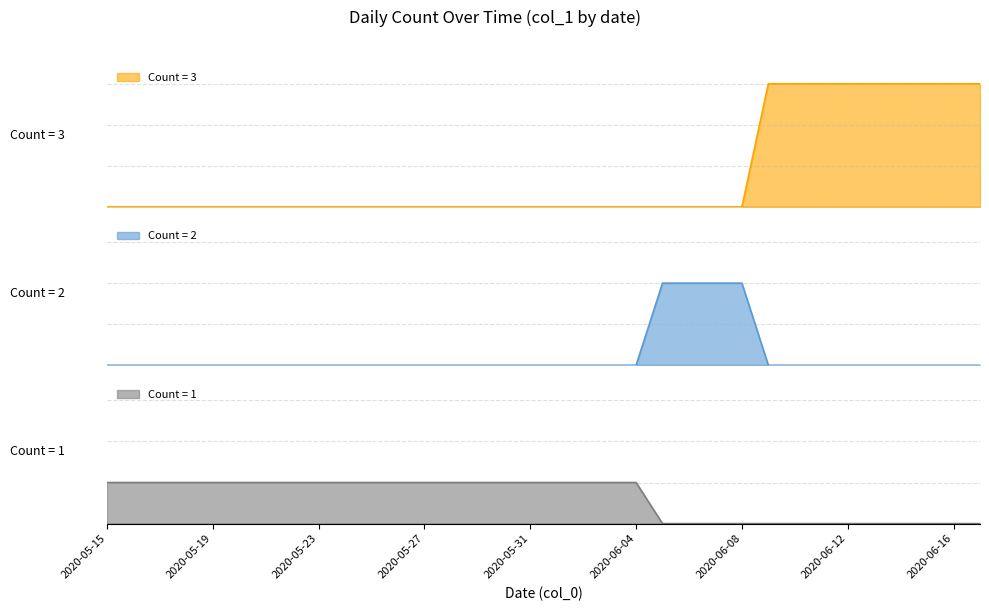

Rank the categories by value from lowest to highest.

2020-05-15, 2020-05-16, 2020-05-17, 2020-05-18, 2020-05-19, 2020-05-20, 2020-05-21, 2020-05-22, 2020-05-23, 2020-05-24, 2020-05-25, 2020-05-26, 2020-05-27, 2020-05-28, 2020-05-29, 2020-05-30, 2020-05-31, 2020-06-01, 2020-06-02, 2020-06-03, 2020-06-04, 2020-06-05, 2020-06-06, 2020-06-07, 2020-06-08, 2020-06-09, 2020-06-10, 2020-06-11, 2020-06-12, 2020-06-13, 2020-06-14, 2020-06-15, 2020-06-16, 2020-06-17